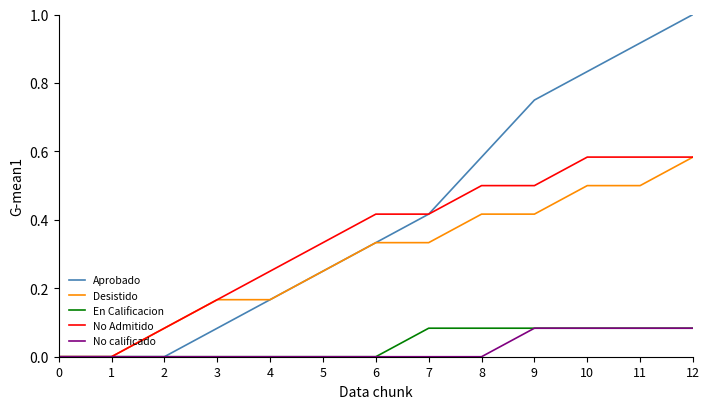

What are all the series names shown in the legend?

Aprobado, Desistido, En Calificacion, No Admitido, No calificado